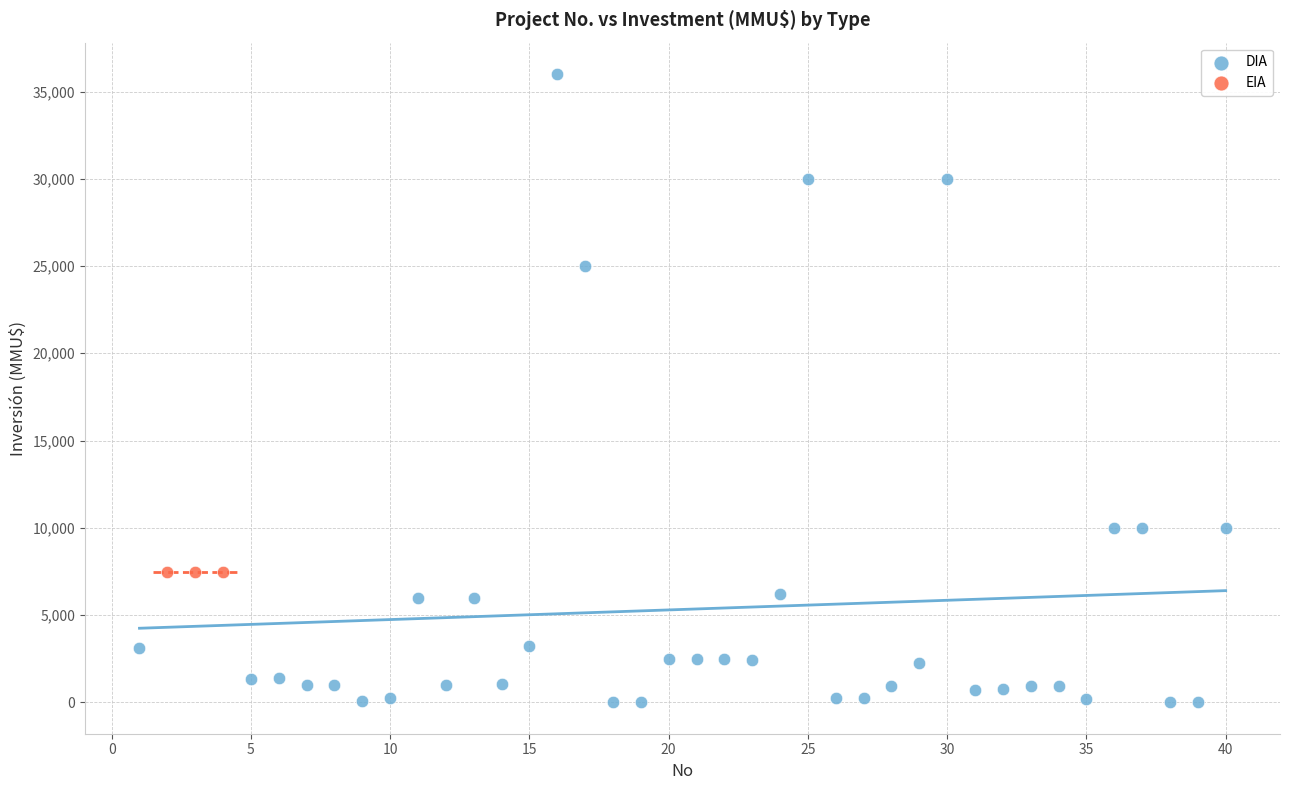

Which series reaches the maximum Y coordinate?

DIA